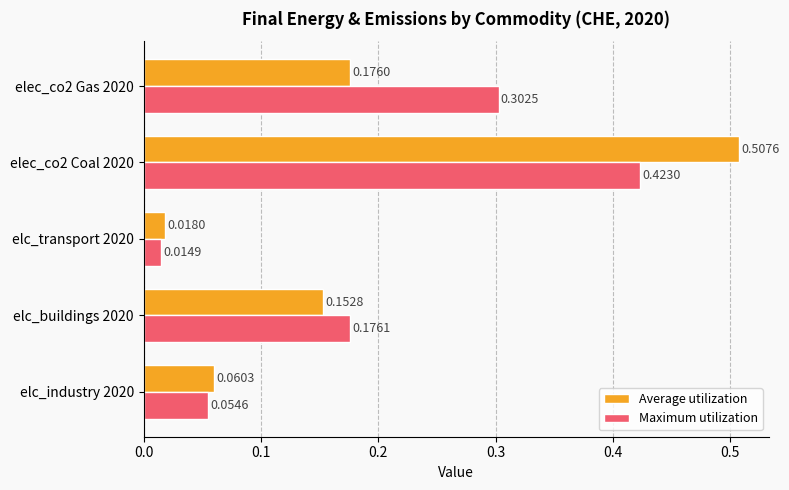

How many distinct data groups are displayed?

2